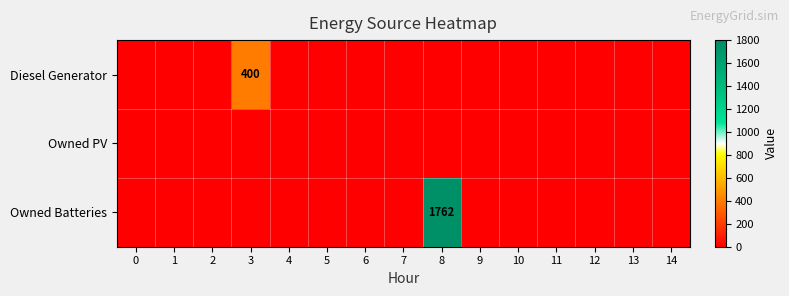

The Diesel Generator series shows 184 at 3. True or false?

False